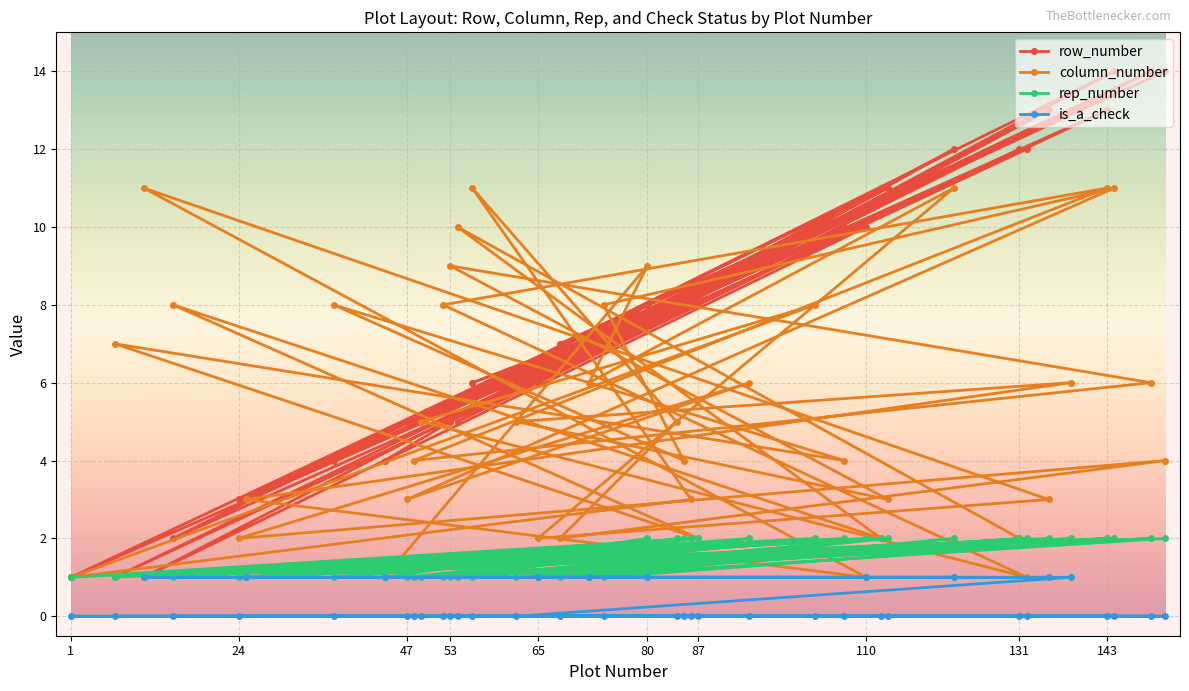

Reading right to left, what are all the values shown in this chart?

row_number: 12	5	11	2	8	1	10	4	8	7	14	5	9	3	14	7	8	6	8	1	10	5	12	5	13	5	14	5	11	6	13	3	10	1	13	6	12	7	8	4
column_number: 2	10	2	8	2	7	4	8	4	8	11	3	6	2	4	2	5	11	3	1	8	5	1	8	11	4	6	9	3	5	6	3	1	11	3	2	11	6	9	1
rep_number: 2	1	2	1	2	1	2	1	2	1	2	1	2	1	2	1	2	1	2	1	2	1	2	1	2	1	2	1	2	1	2	1	2	1	2	1	2	1	2	1
is_a_check: 0	0	0	0	0	0	0	0	0	0	0	0	0	0	0	0	0	0	0	0	0	0	0	0	0	0	0	0	0	0	1	1	1	1	1	1	1	1	1	1